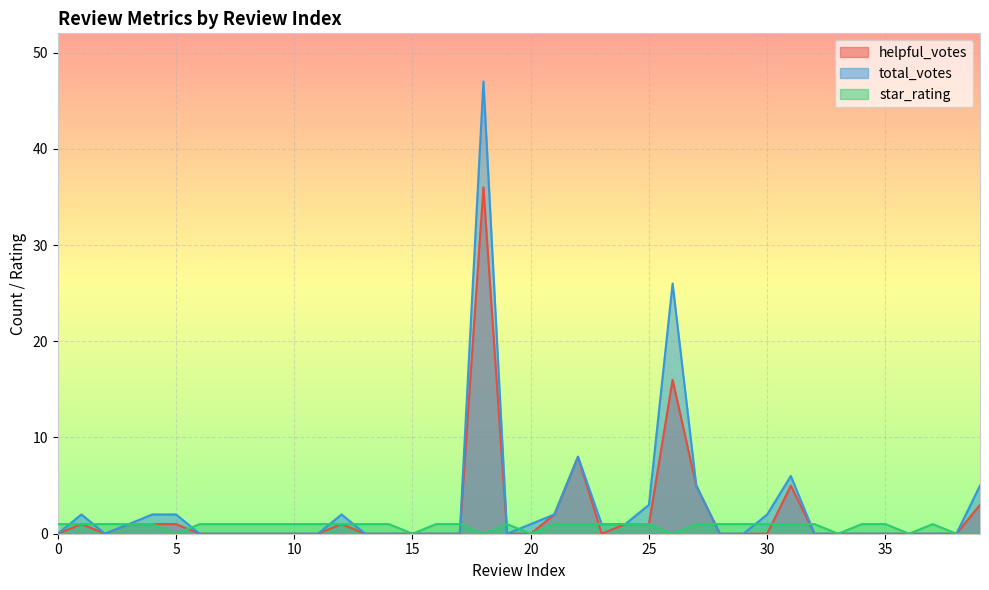

Reading right to left, list all the values displayed in this chart.

helpful_votes: 39=3	38=0	37=0	36=0	35=0	34=0	33=0	32=0	31=5	30=0	29=0	28=0	27=5	26=16	25=1	24=1	23=0	22=8	21=2	20=0	19=0	18=36	17=0	16=0	15=0	14=0	13=0	12=1	11=0	10=0	9=0	8=0	7=0	6=0	5=1	4=1	3=1	2=0	1=1	0=0
total_votes: 39=5	38=0	37=0	36=0	35=0	34=0	33=0	32=0	31=6	30=2	29=0	28=0	27=5	26=26	25=3	24=1	23=1	22=8	21=2	20=1	19=0	18=47	17=0	16=0	15=0	14=0	13=0	12=2	11=0	10=0	9=0	8=0	7=0	6=0	5=2	4=2	3=1	2=0	1=2	0=0
star_rating: 39=0	38=0	37=1	36=0	35=1	34=1	33=0	32=1	31=1	30=1	29=1	28=1	27=1	26=0	25=1	24=1	23=1	22=1	21=1	20=0	19=1	18=0	17=1	16=1	15=0	14=1	13=1	12=1	11=1	10=1	9=1	8=1	7=1	6=1	5=0	4=1	3=1	2=1	1=1	0=1